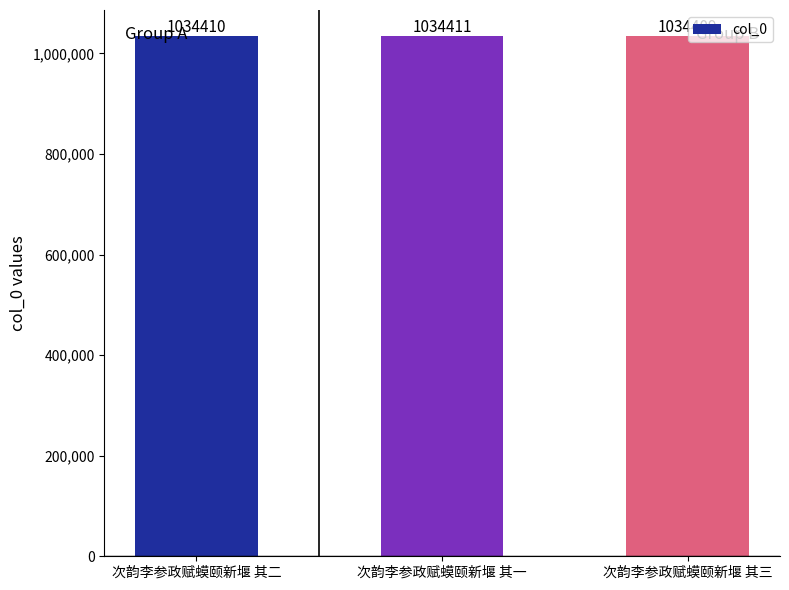

What is the difference between the maximum and minimum values?

2